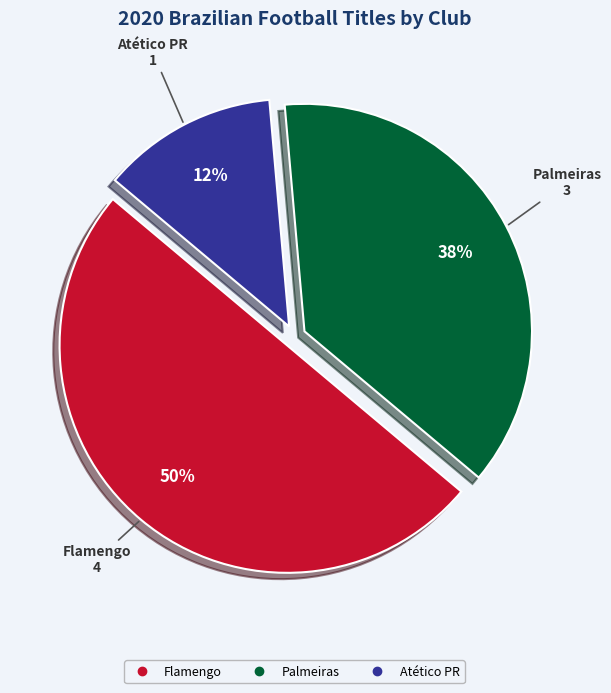

To the nearest percent, what is the average slice percentage?

33%